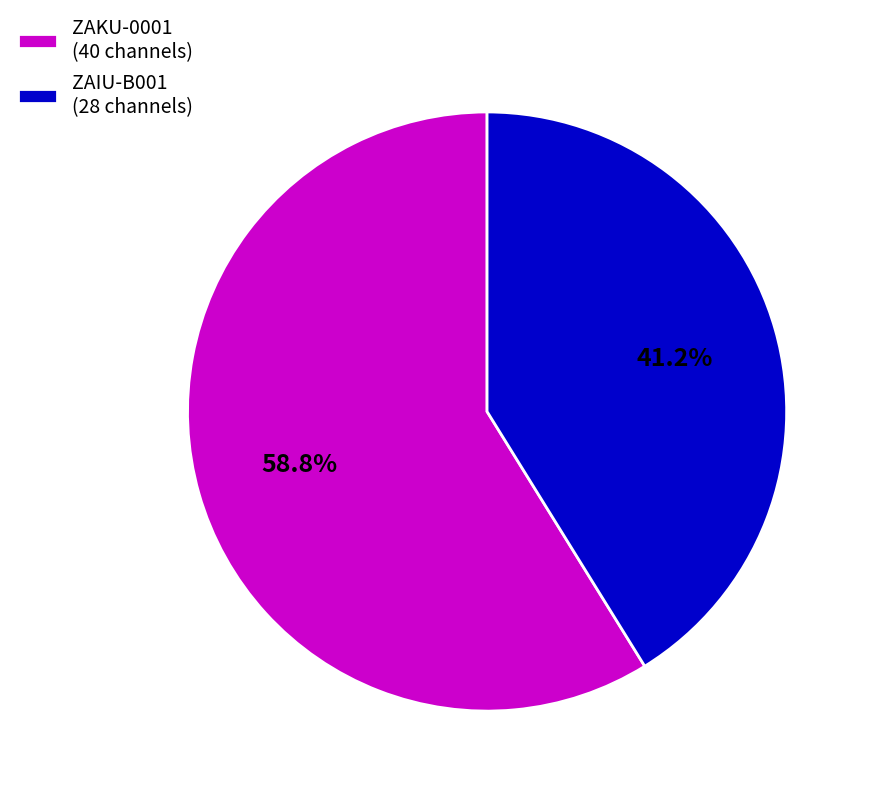

To the nearest percent, what percentage of the pie is ZAIU-B001?

41%